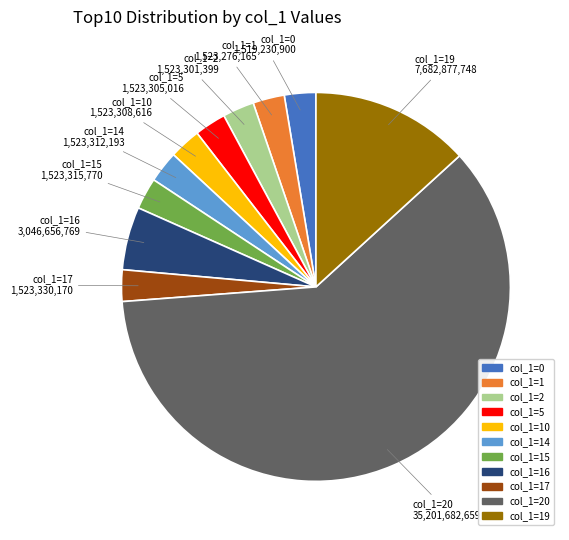

Is there any slice that represents more than half of the pie?

Yes